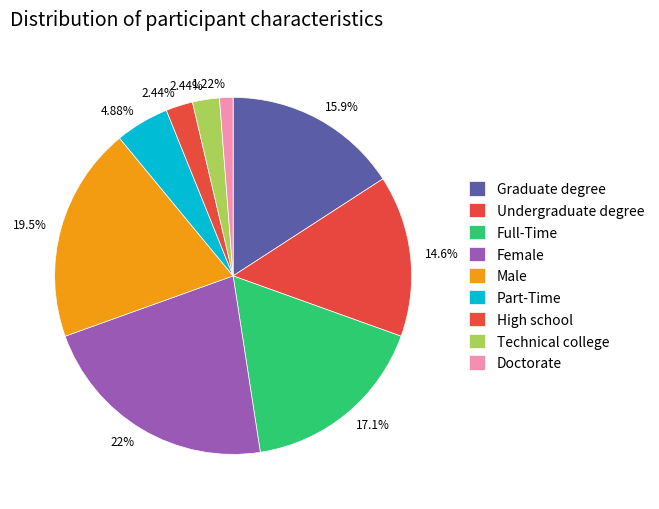

Does Doctorate account for over 50% of the chart?

No